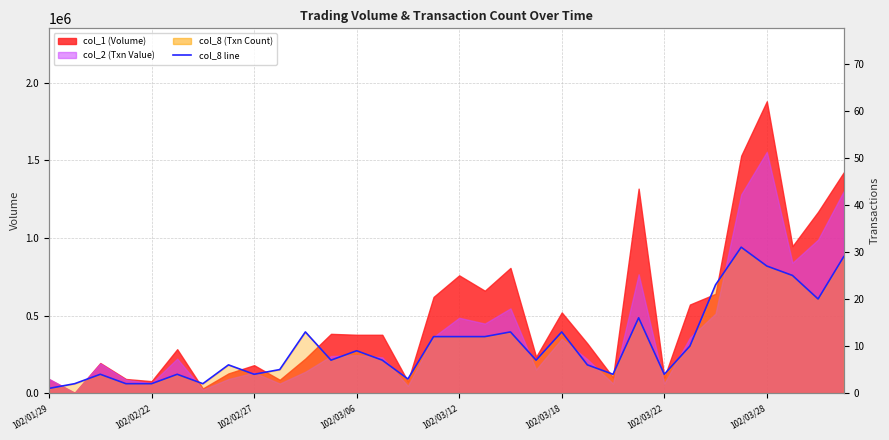

Which category has the lowest value across all series?

102/01/29